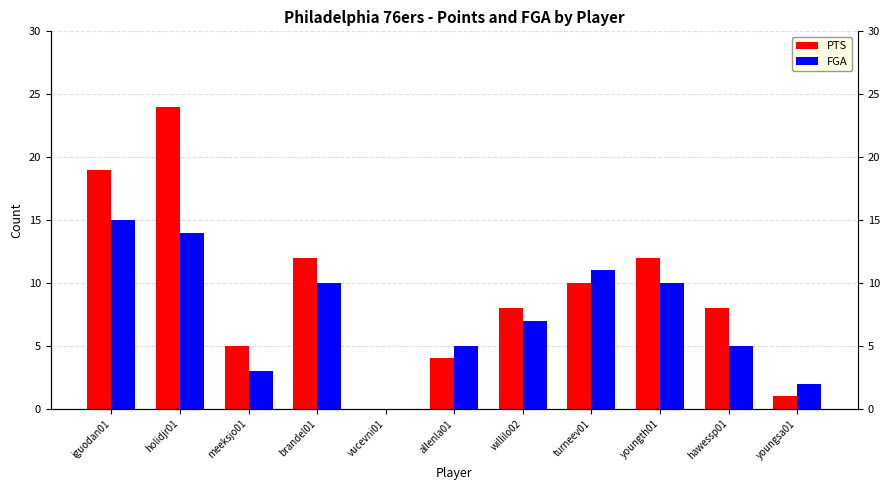

What is the total value across all series at allenla01?

9